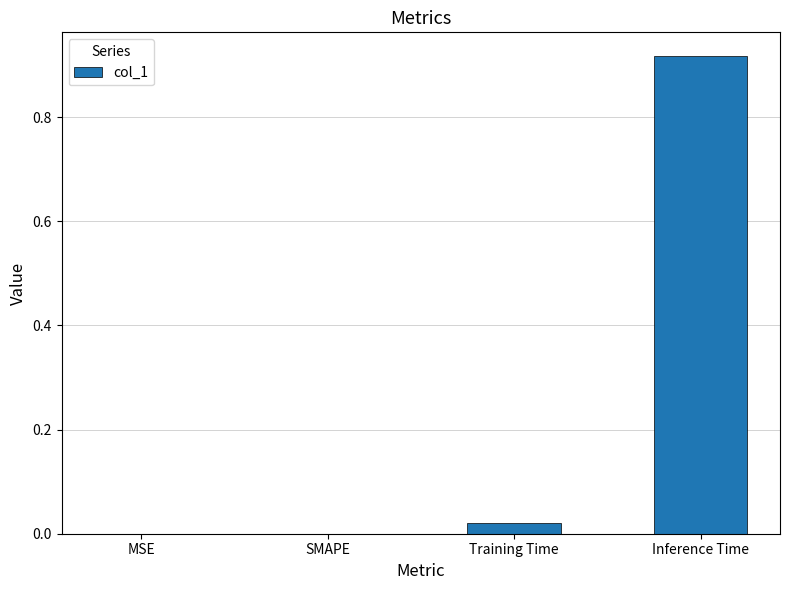

Which has a higher value, SMAPE or Inference Time?

Inference Time